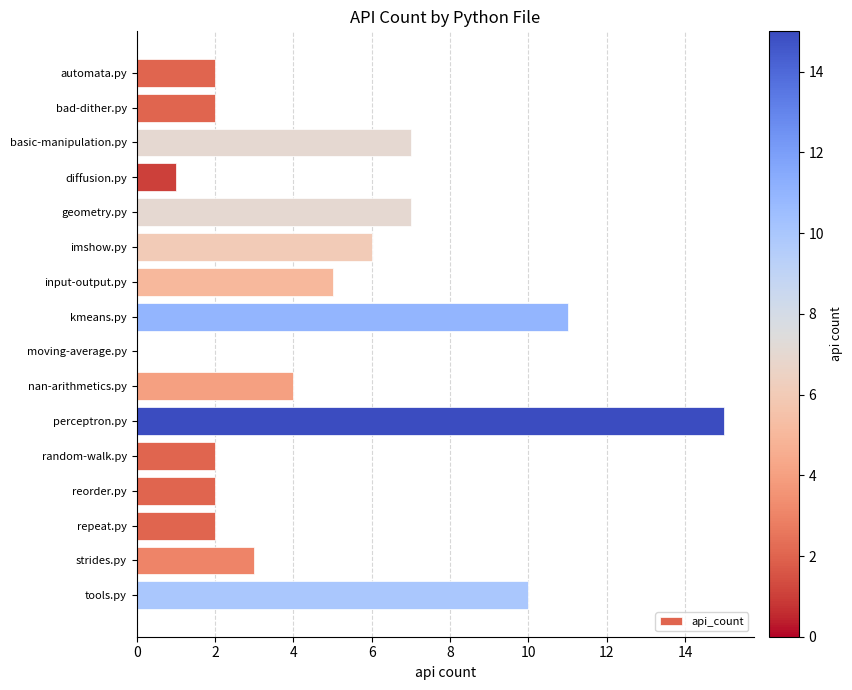

Read the value at input-output.py.

5